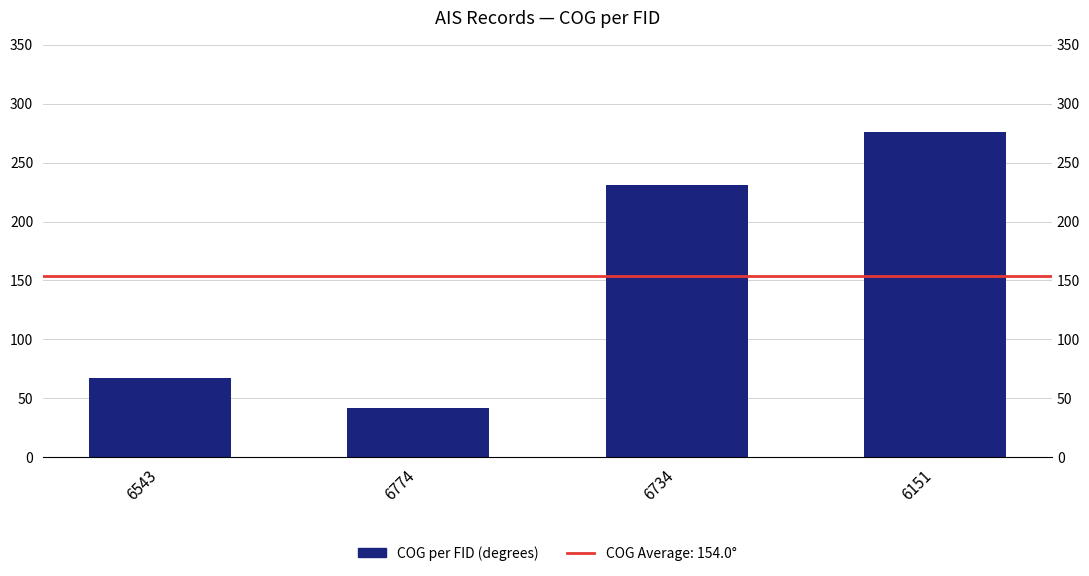

Count the values in the range 67 to 276.

3